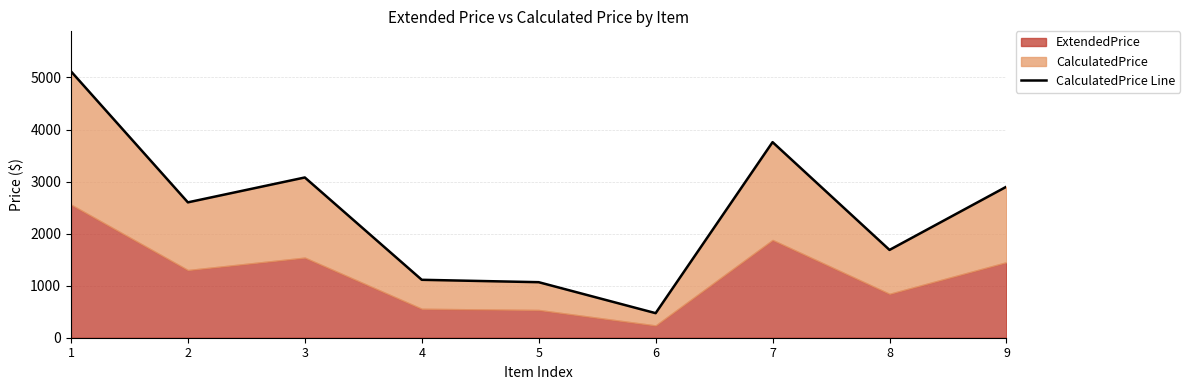

What is the value of the 8th point from the left?

1687